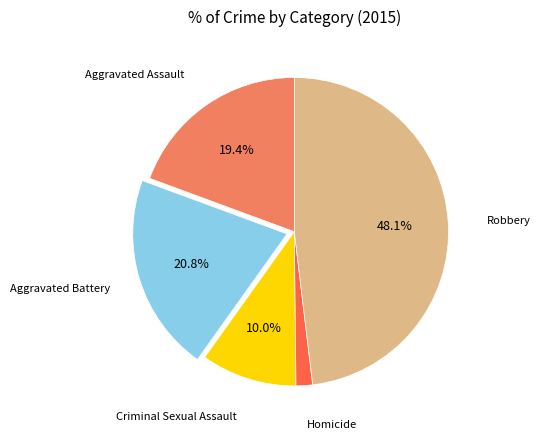

Which has a higher value, Aggravated Battery or Homicide?

Aggravated Battery